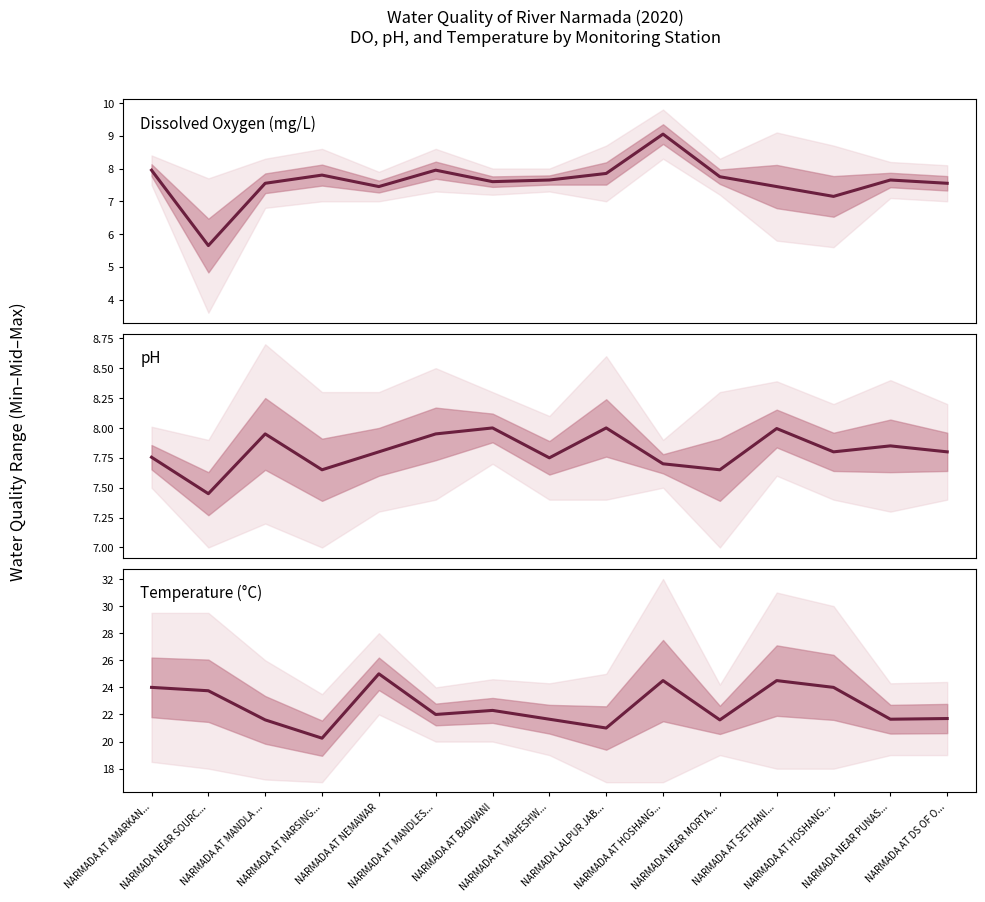

At which category does the data reach its first local valley?

NARMADA AT NARSING...